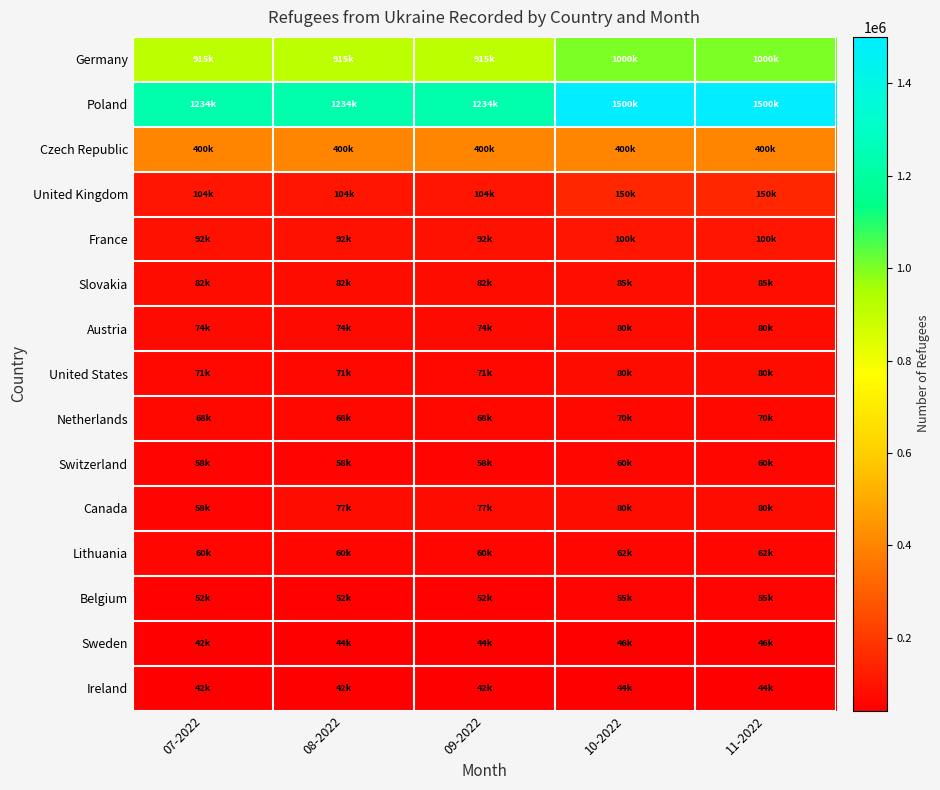

What is the total value across all series at 11-2022?

3812000